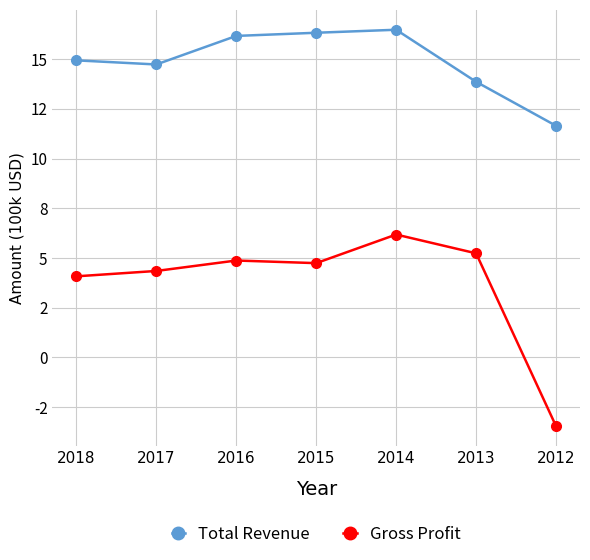

True or false: Gross Profit has a value of 4.7 at 2015.

True